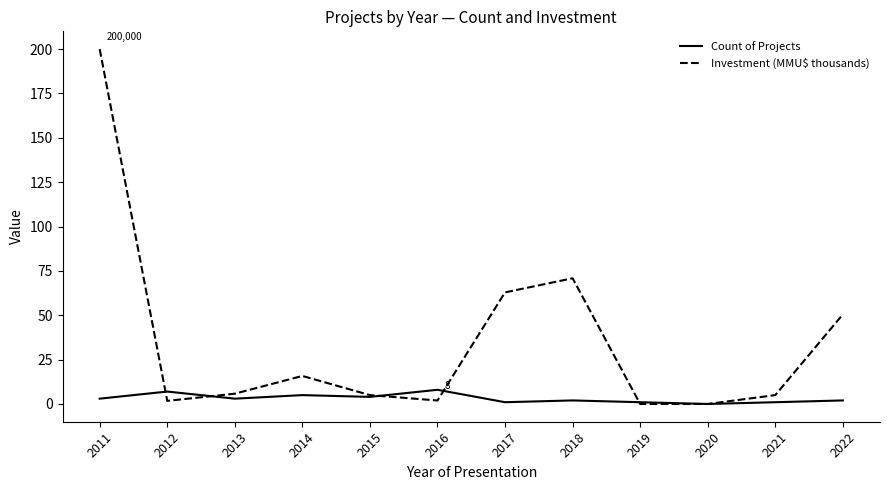

Which series has the largest total across all categories?

Investment (MMU$ thousands)